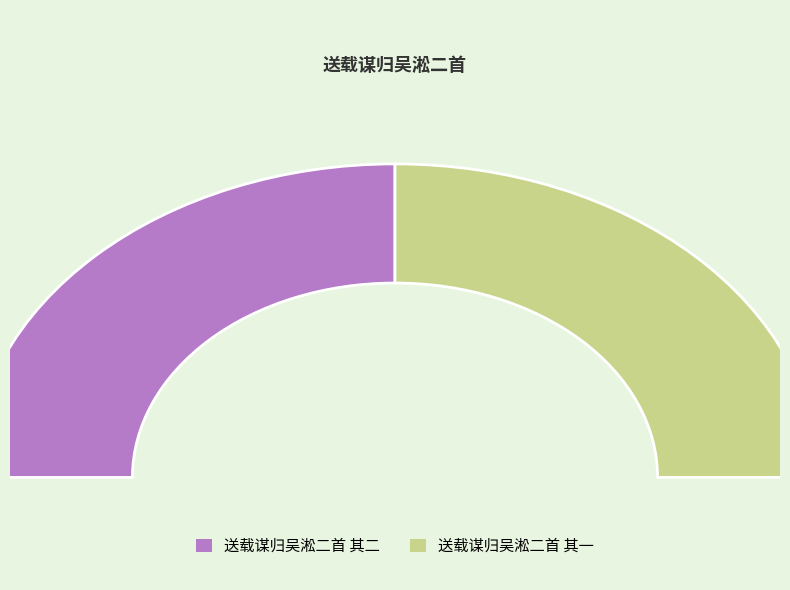

Count the number of slices in the pie.

2